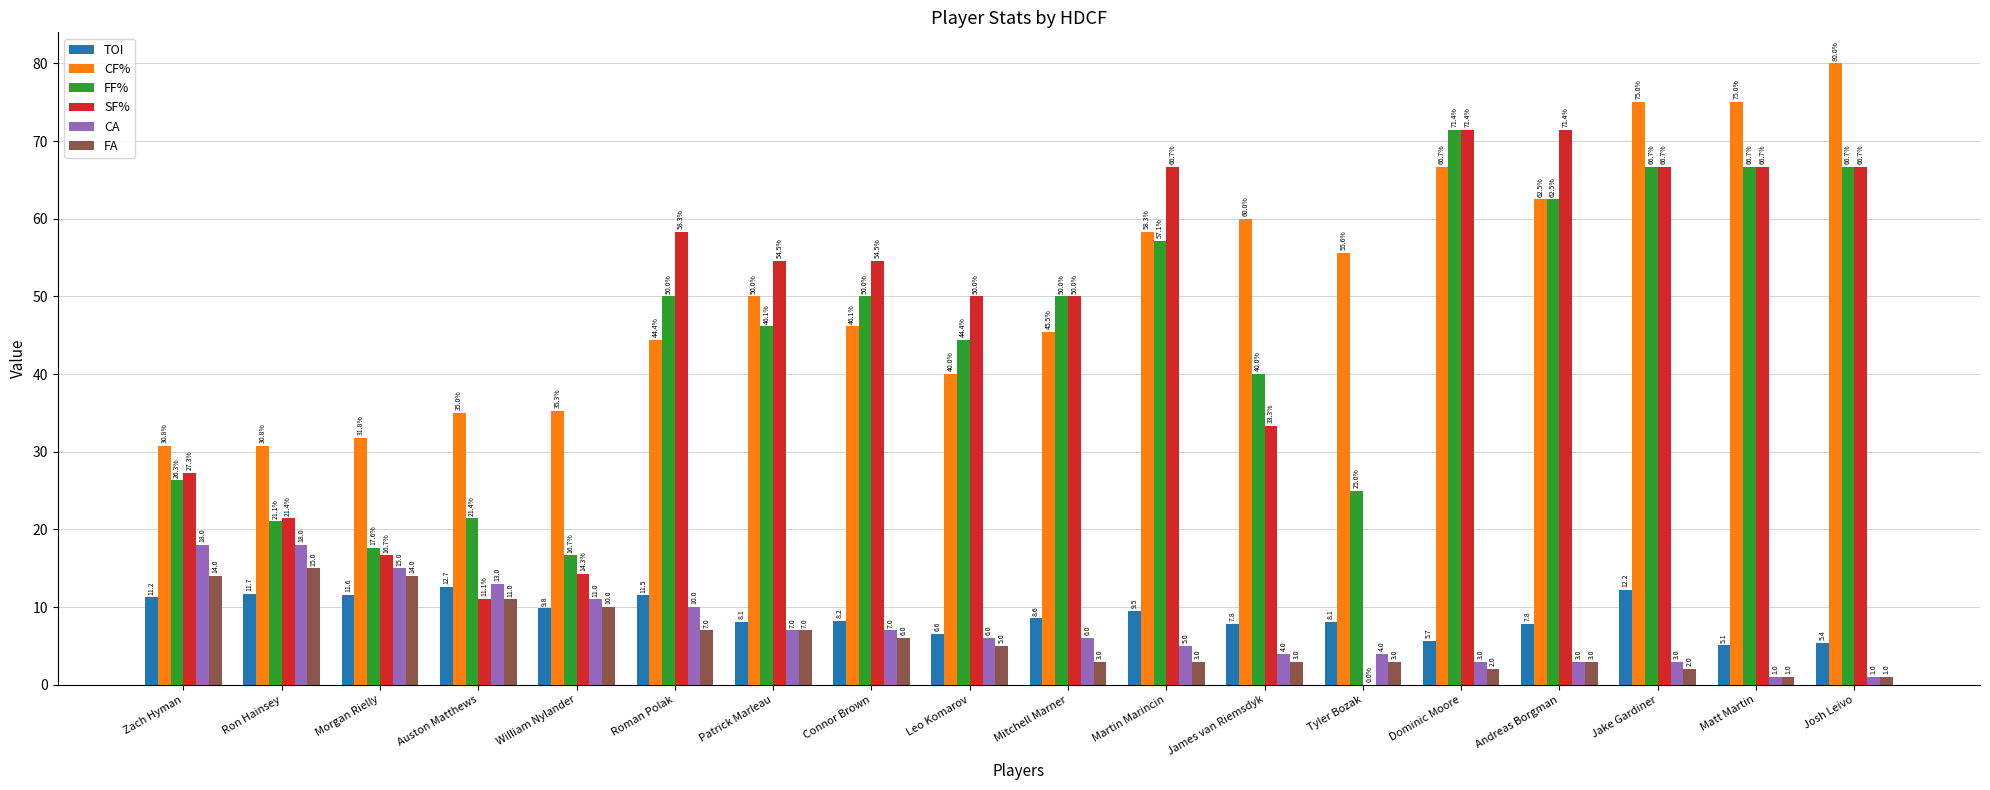

What is the average value of the FF% series?

44.4